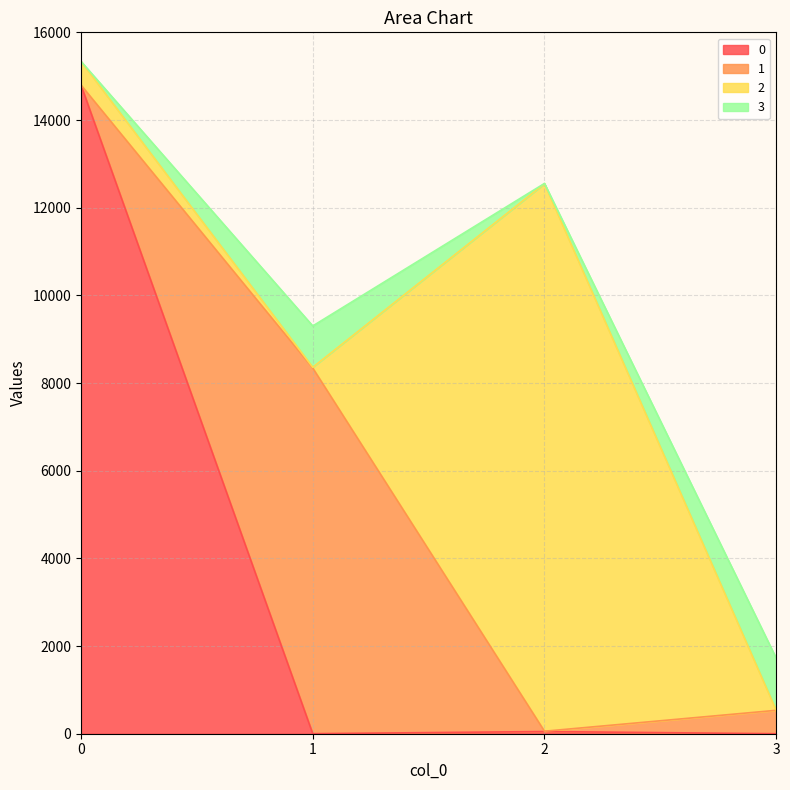

Is it true that 3 equals 1188 at 3?

True